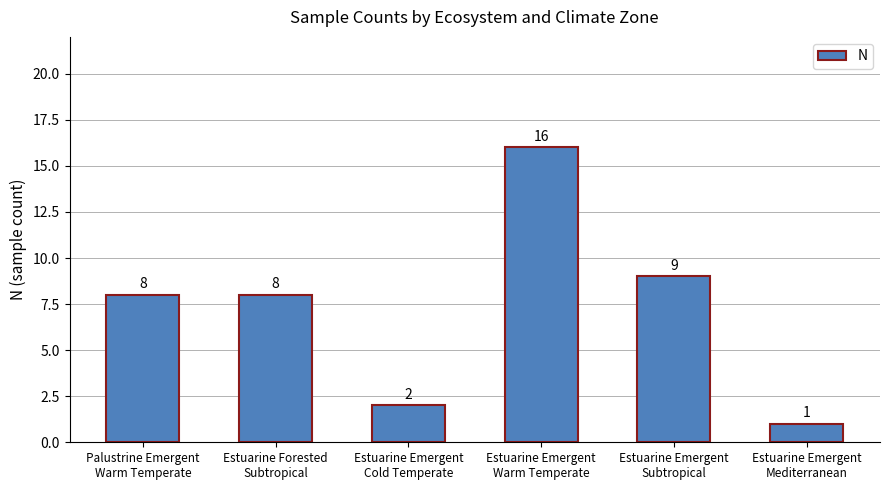

What is the difference between the maximum and minimum values?

15